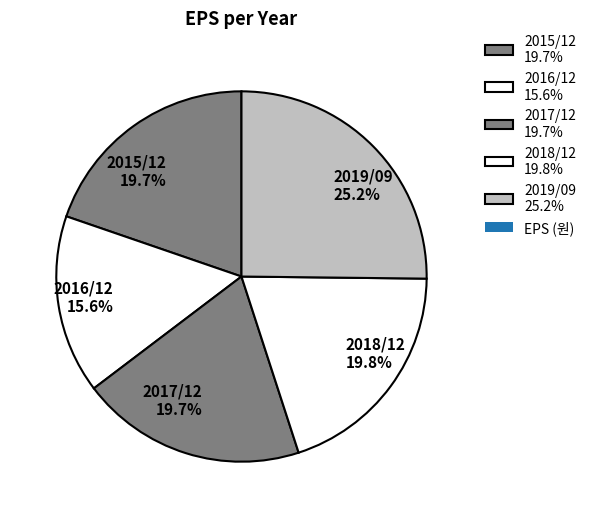

Is the sum of 2015/12 and 2016/12 greater than half?

No